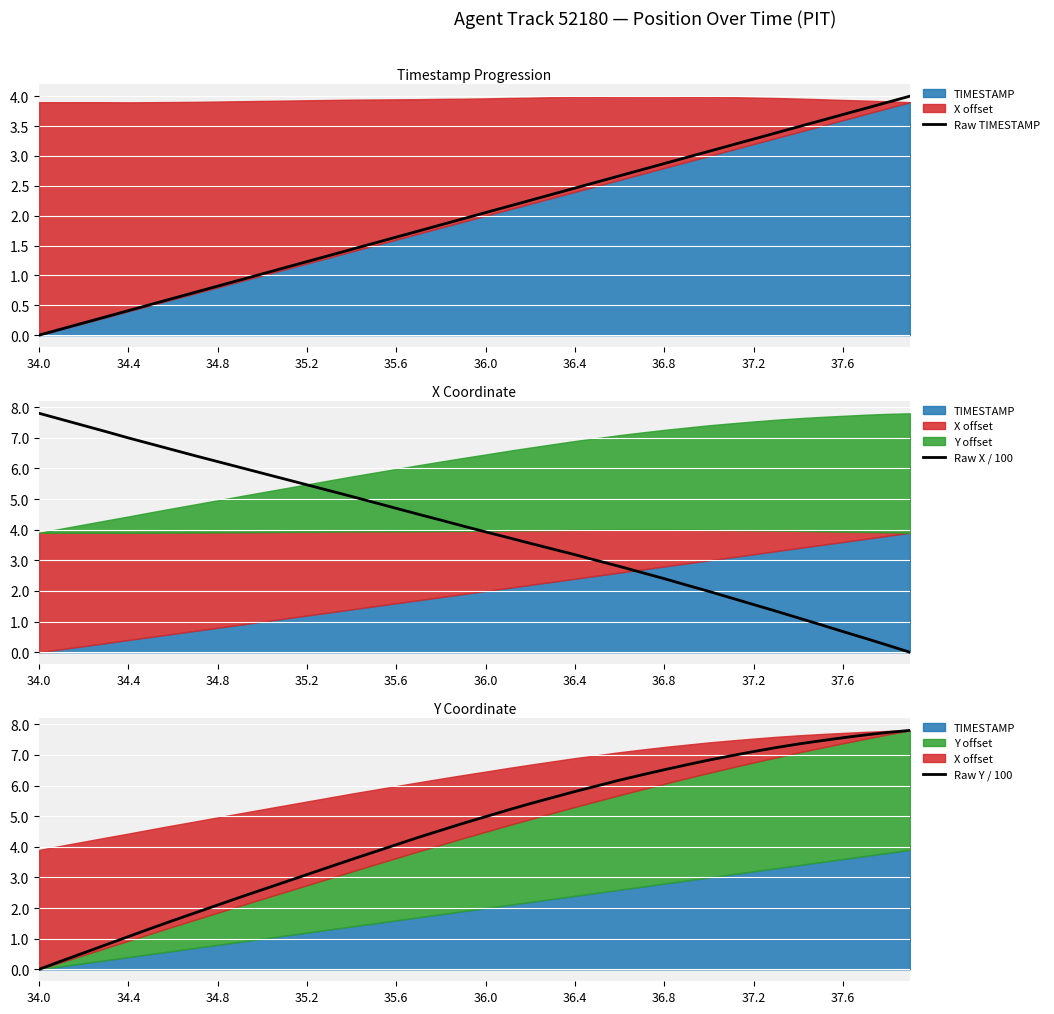

At how many categories does at least one series exceed 3?

40